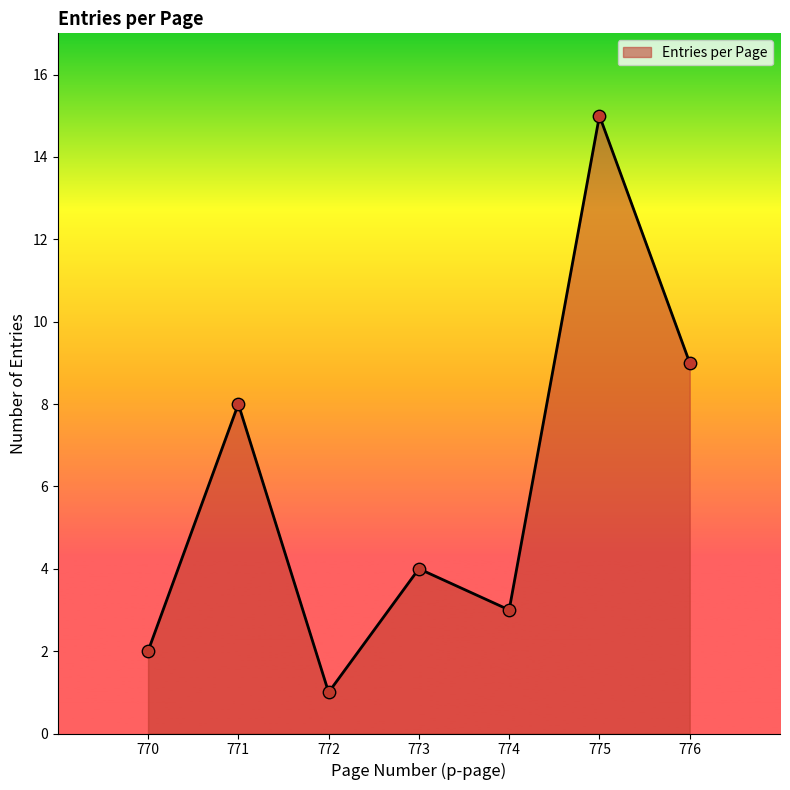

Which has a higher value, 771 or 774?

771